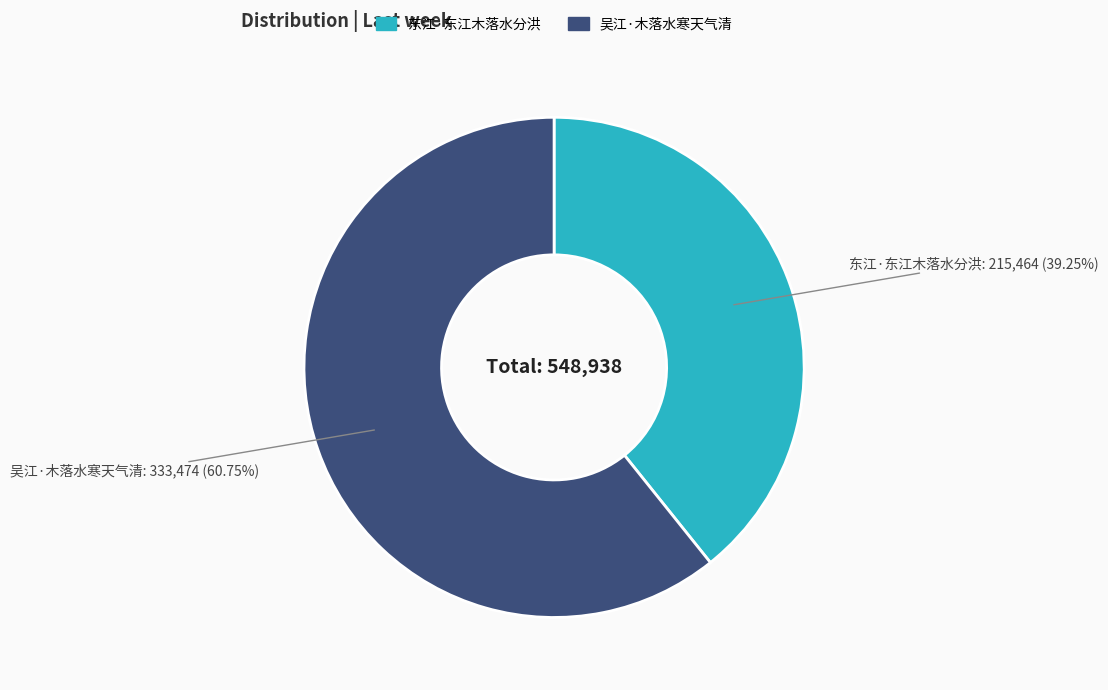

Rank the categories by value from highest to lowest.

吴江·木落水寒天气清, 东江·东江木落水分洪